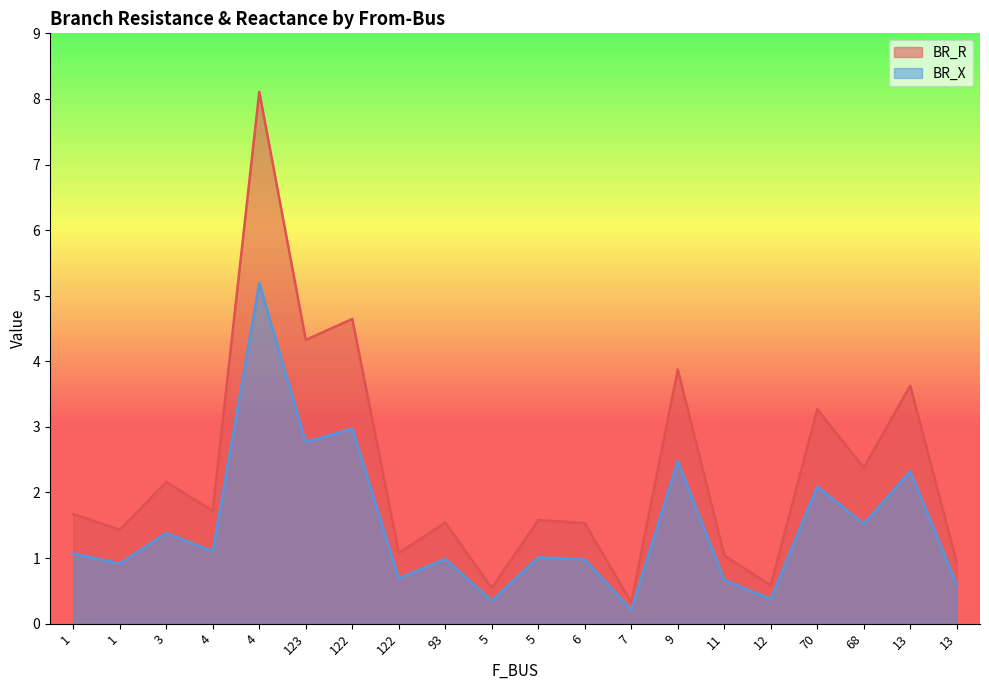

What is the total value across all series at 122?

7.6